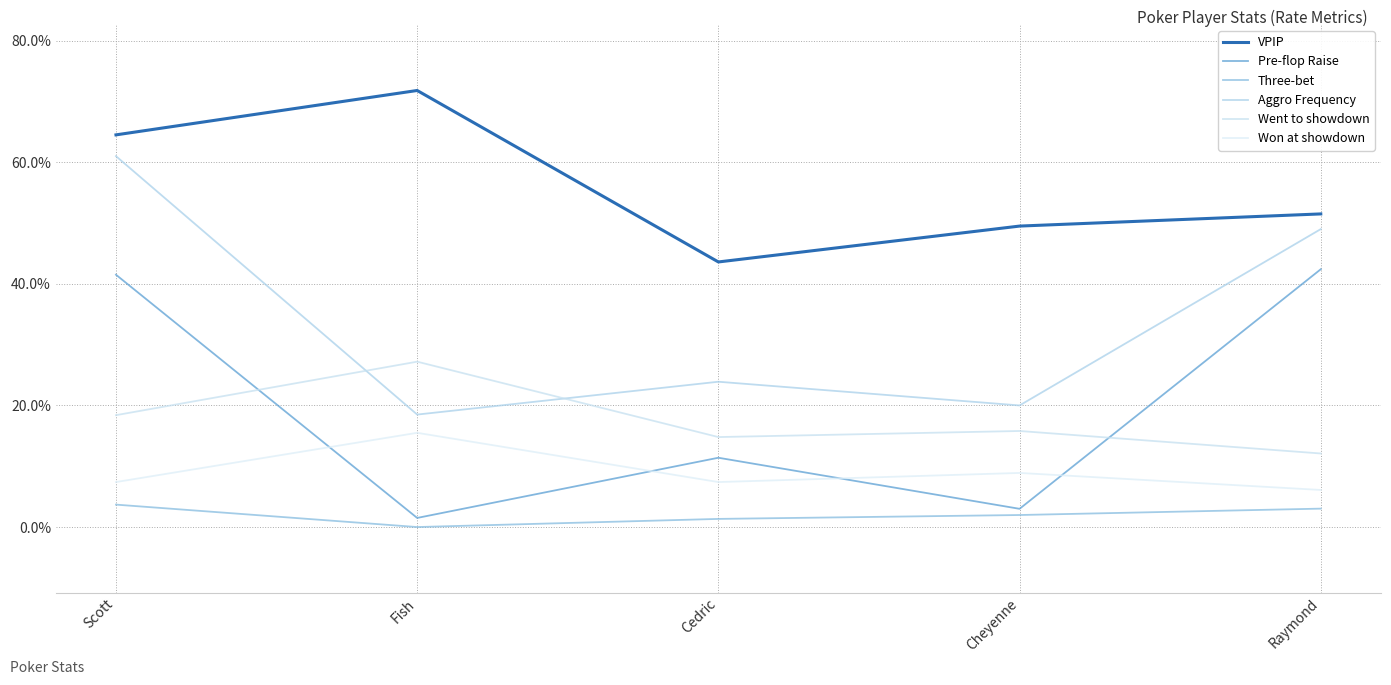

Does the chart display data point markers on the line(s)?

No